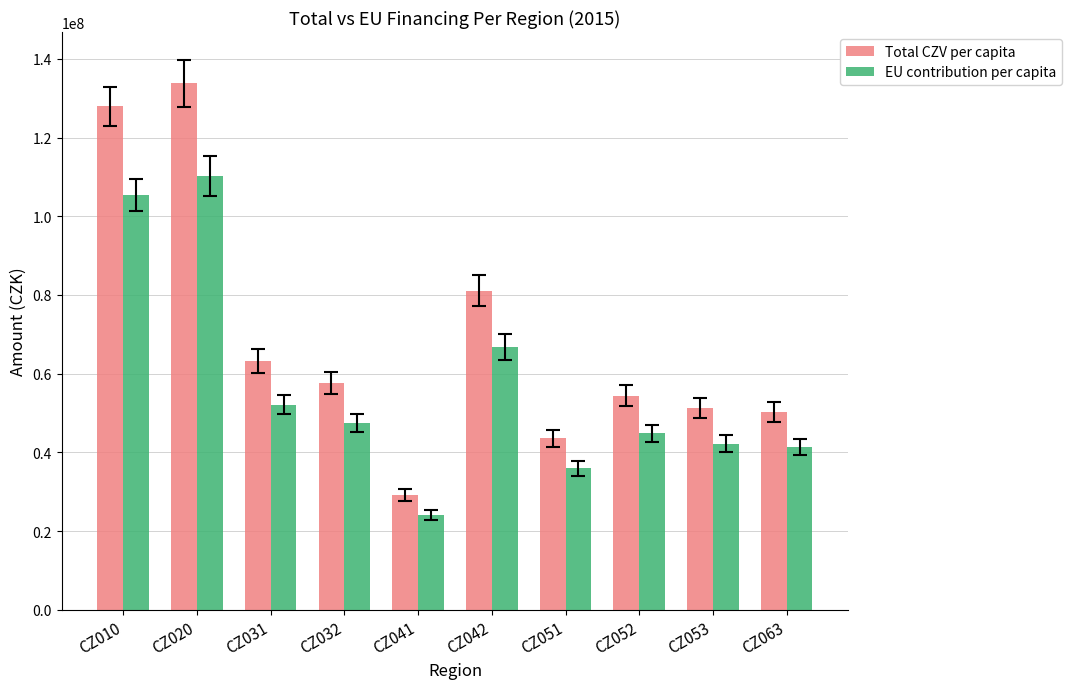

At which category does the chart reach its peak across all series?

CZ020